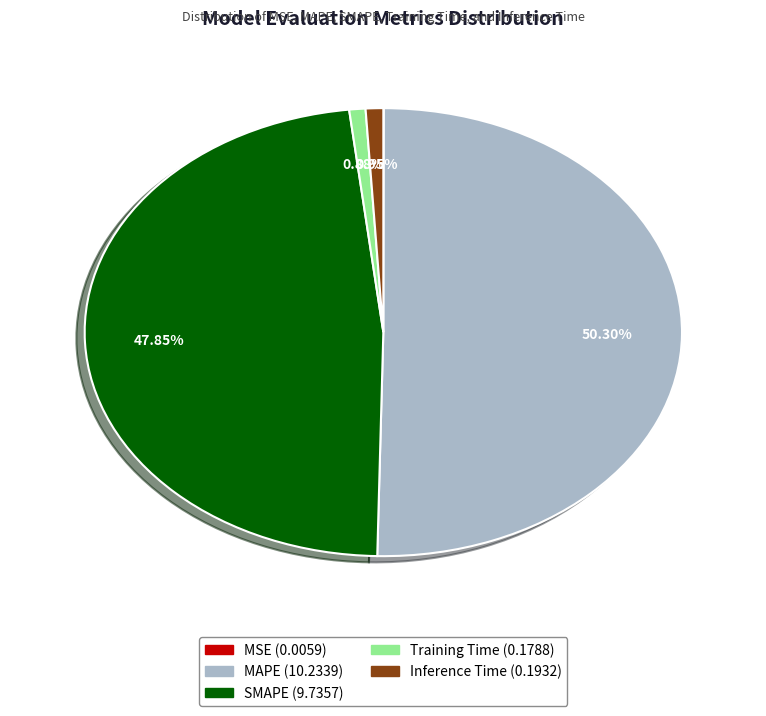

Is Training Time the majority of the pie?

No